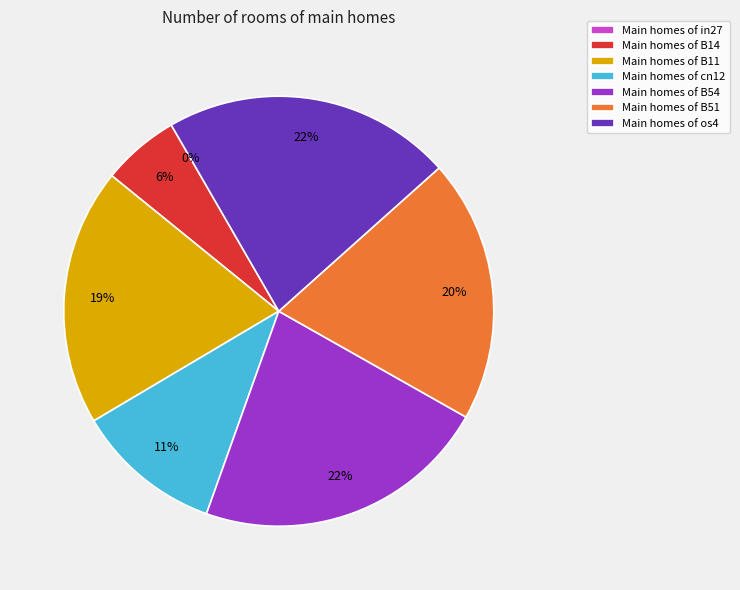

Which slice is the smallest?

in27